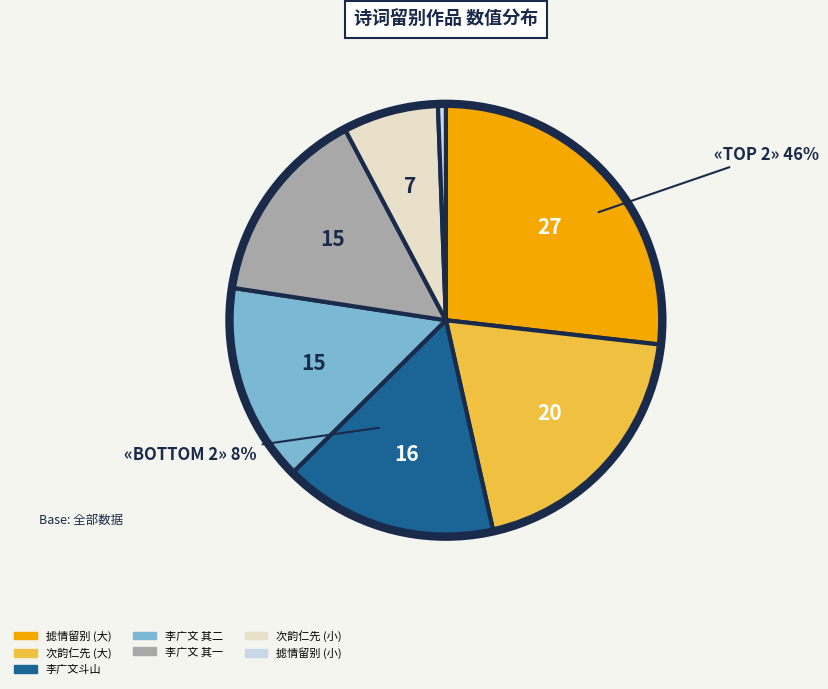

How many slices are in this pie chart?

7